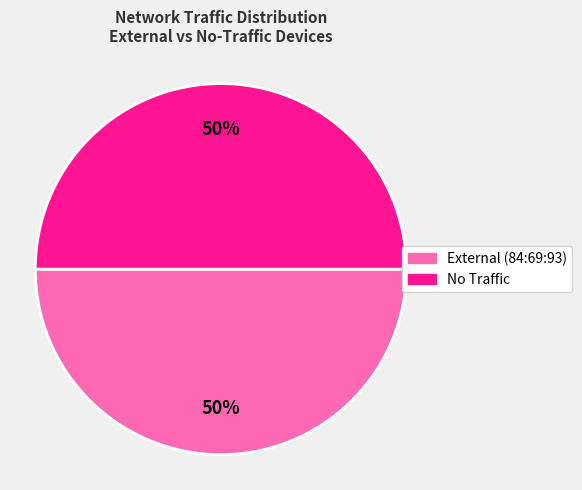

To the nearest percent, what is the average slice percentage?

50%